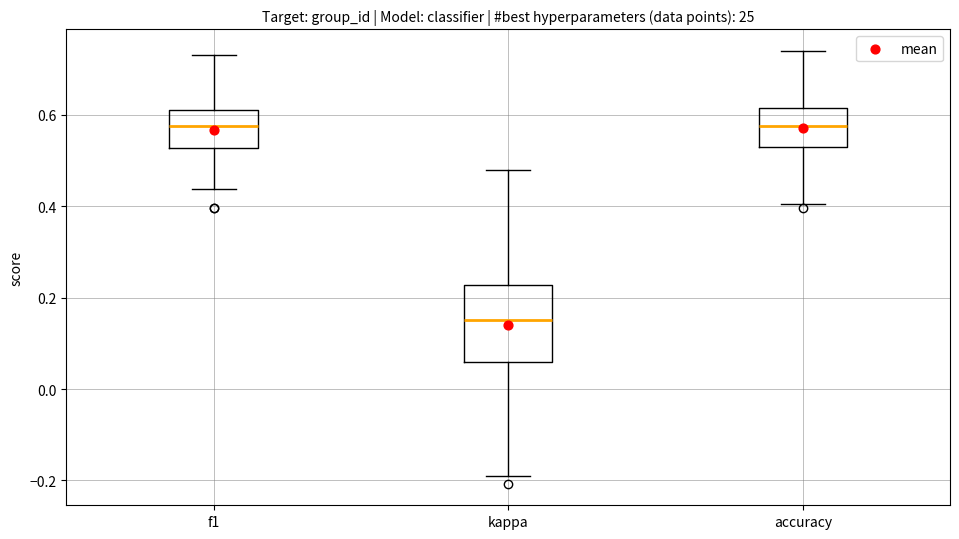

Where does the median line of the box for f1 sit on the y-axis? The values are not printed on the chart, so give them approximately, as read against the axis.

0.58